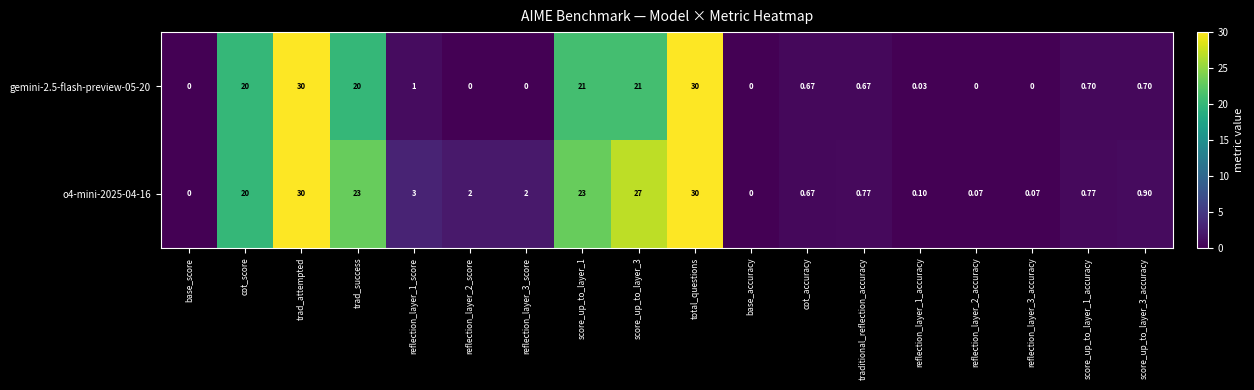

At which label does o4-mini-2025-04-16 first exceed 2?

cot_score